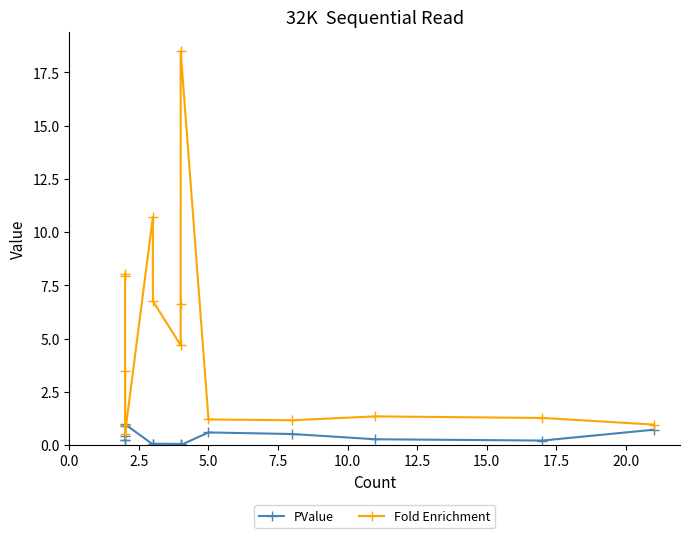

What are all the series names shown in the legend?

PValue, Fold Enrichment